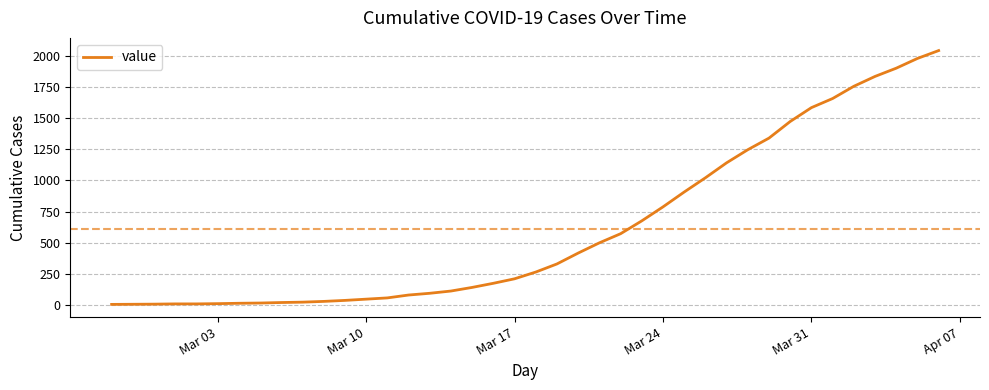

True or false: the data has more than 0 interior local peaks.

False